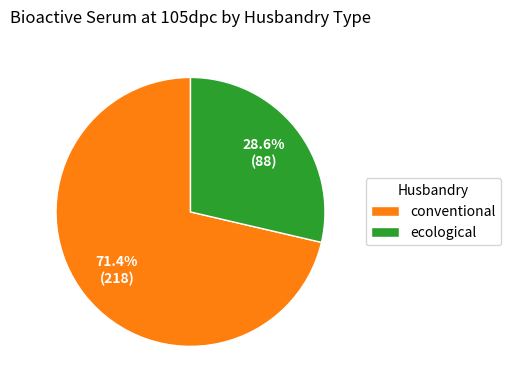

Do conventional and ecological together represent more than half of the pie?

Yes